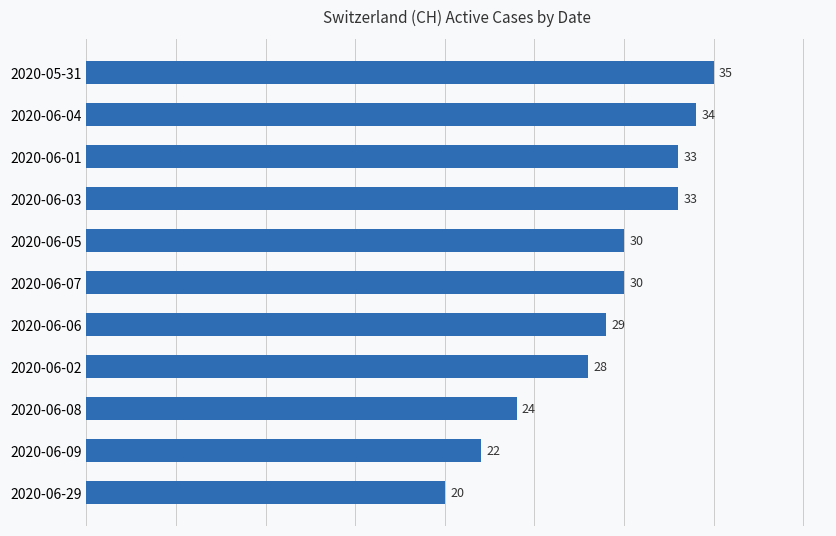

Where is the data nearest to the value 27?

2020-06-02